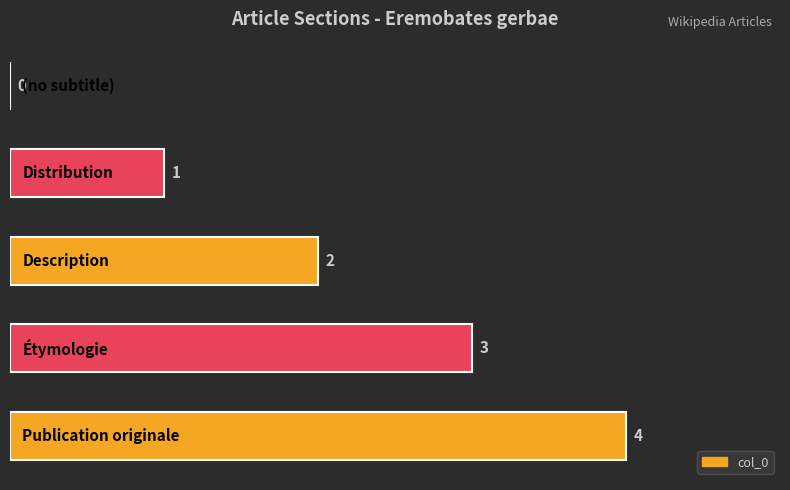

How many values are between 1 and 3?

3